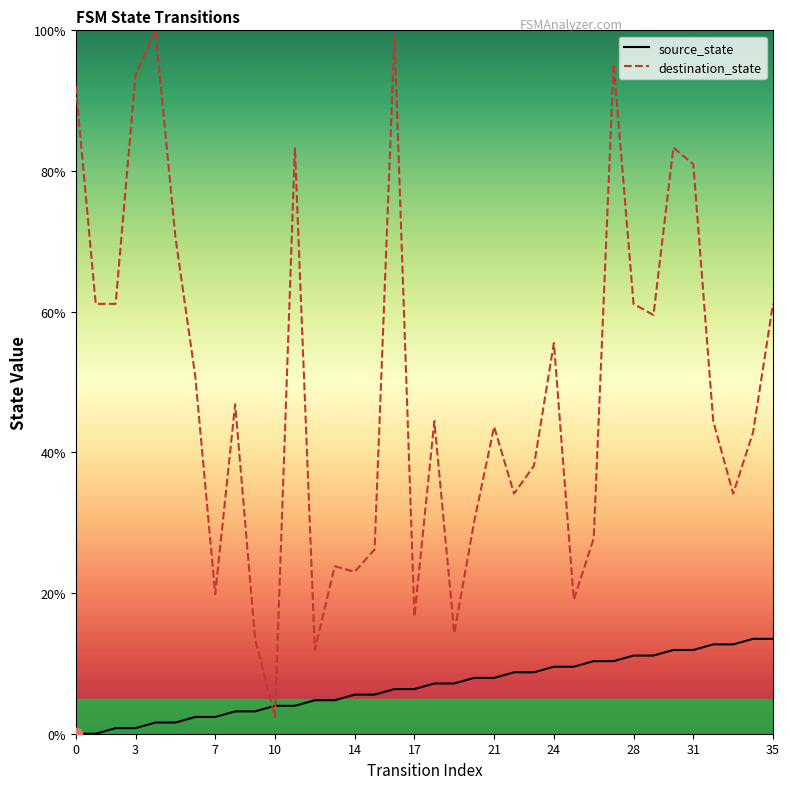

At how many categories does at least one series exceed 99?

2